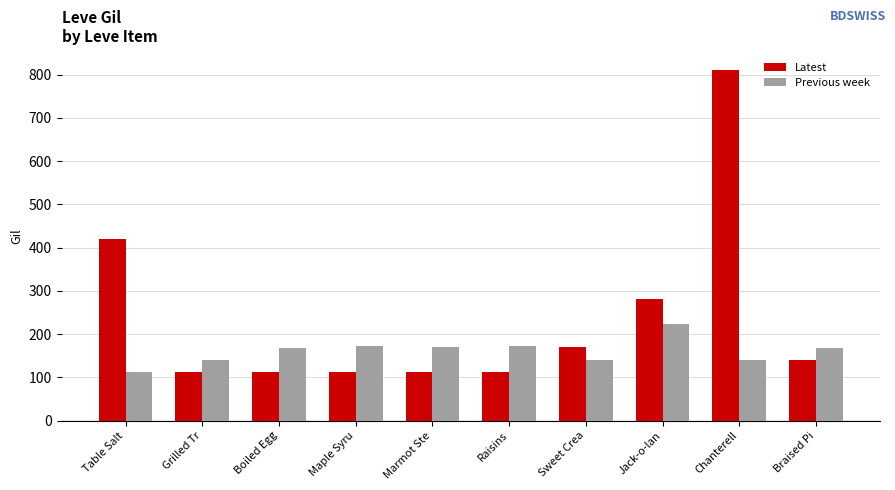

What is the difference between the Latest values at Boiled Egg and Jack-o-lan?

168